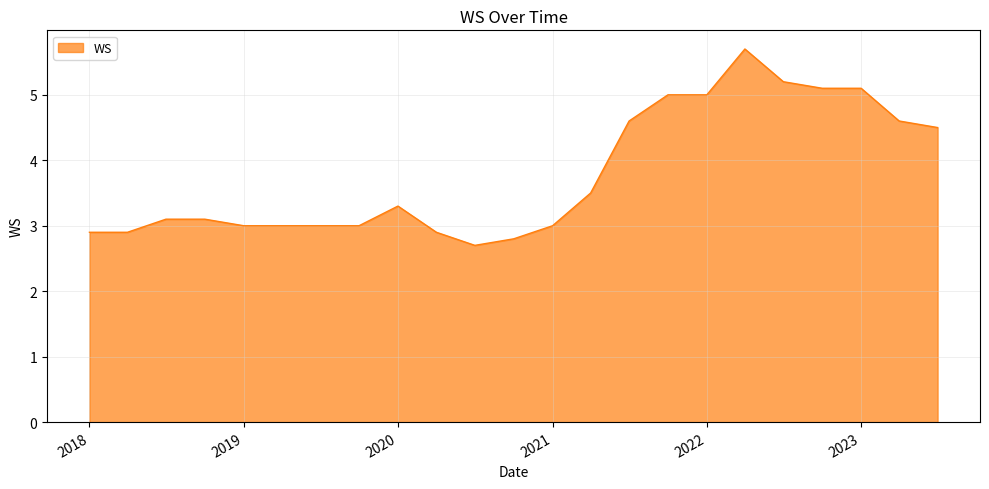

What is the minimum value shown in the chart?

2.7